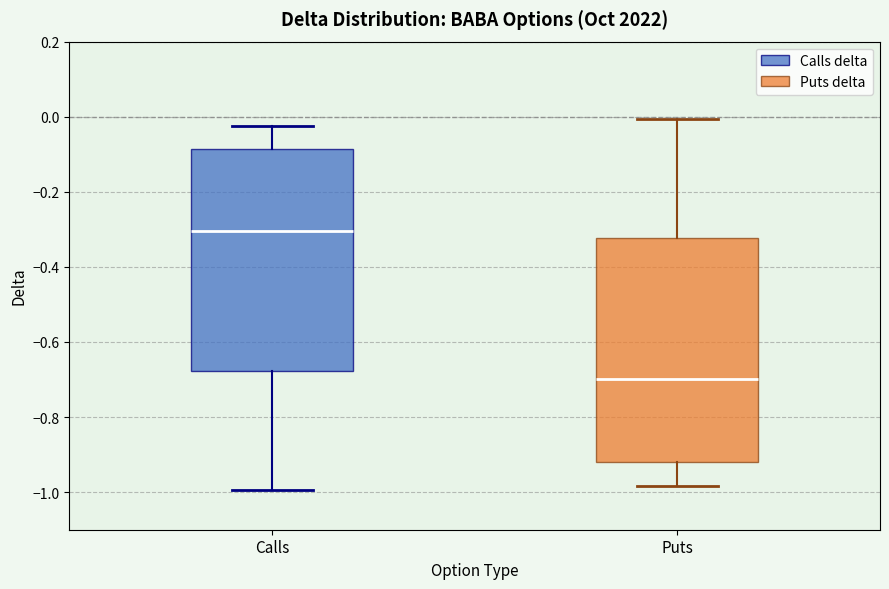

Reading left to right, read every box against the y-axis: the position of its median line, the range the box covers, and the ends of its whiskers. The values are not printed on the chart, so give them approximately, as read against the axis.

Calls: median -0.30, box -0.68 to -0.08, whiskers -1.00 to -0.02
Puts: median -0.70, box -0.92 to -0.32, whiskers -0.98 to 0.00